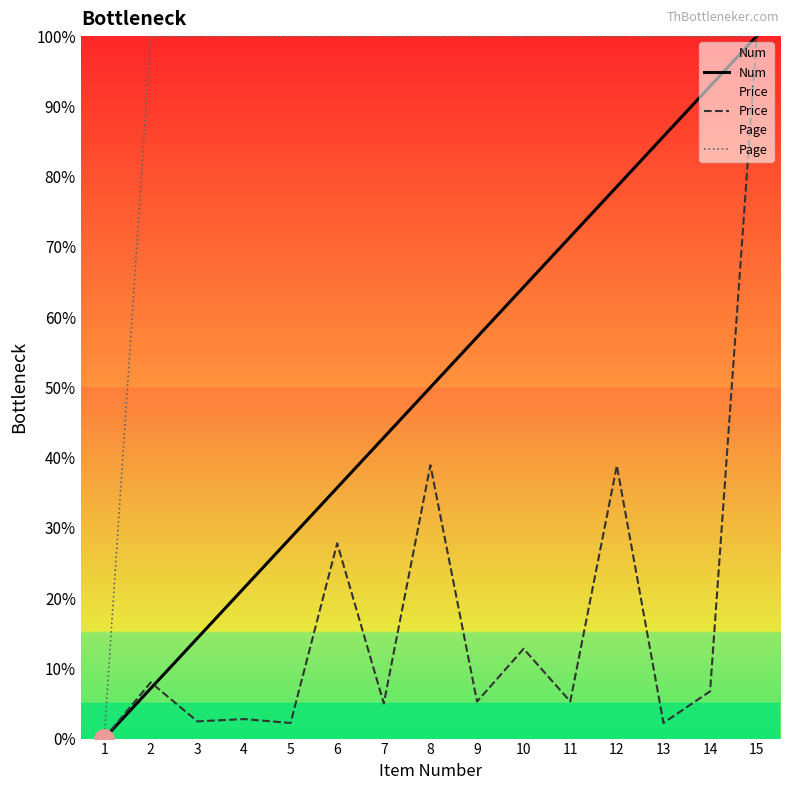

Which series has the largest range (max minus min)?

Num